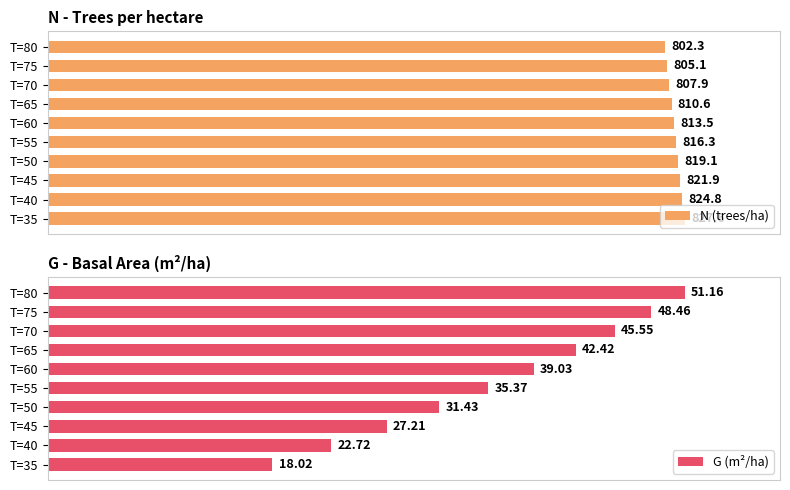

At T=75, list the series in order from smallest to largest.

G (m²/ha), N (trees/ha)